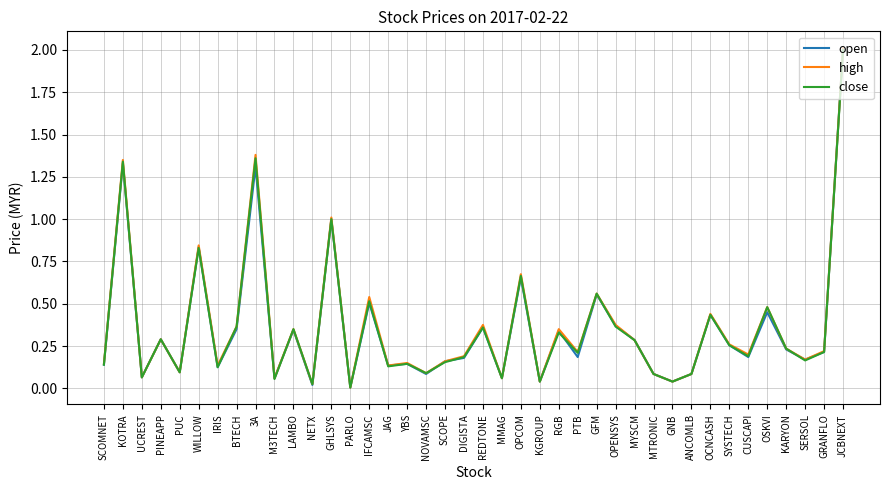

What are all the series names shown in the legend?

open, high, close